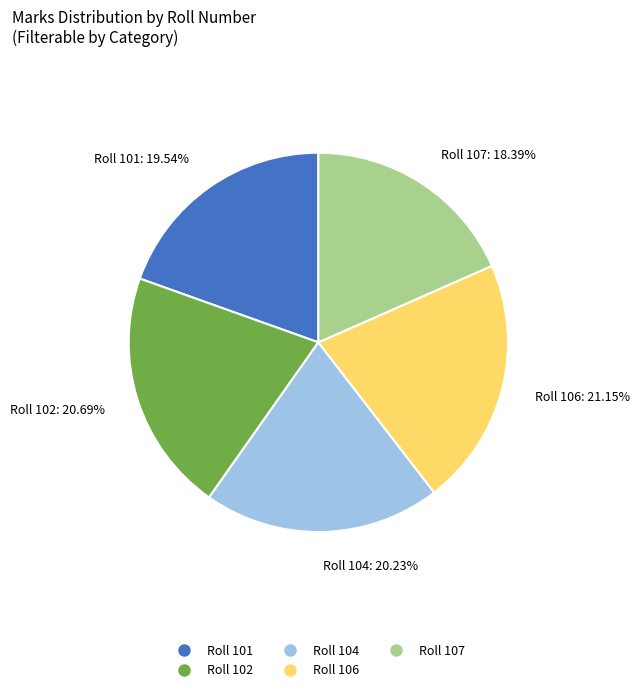

Do Roll 104: 20.23% and Roll 106: 21.15% together represent more than half of the pie?

No